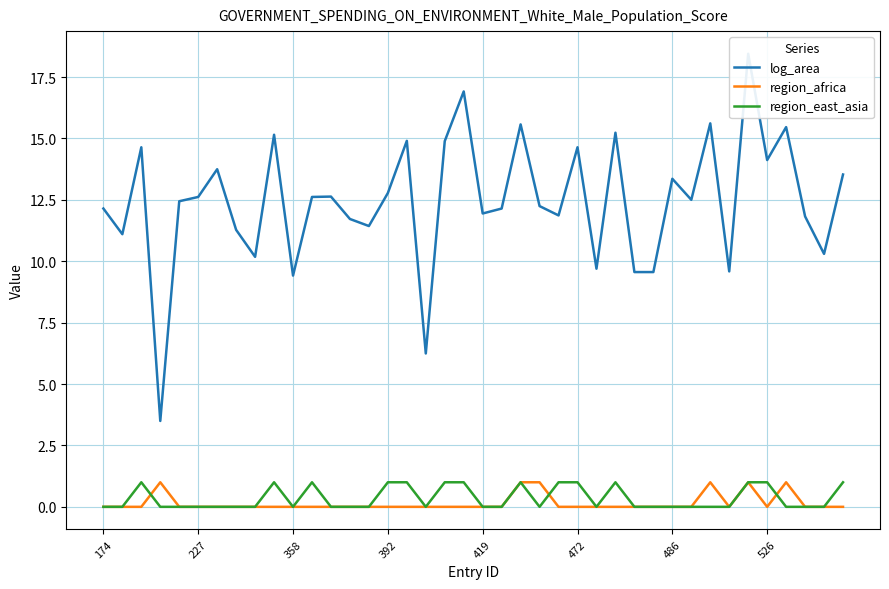

True or false: region_east_asia has a value of 0 at 486.

True